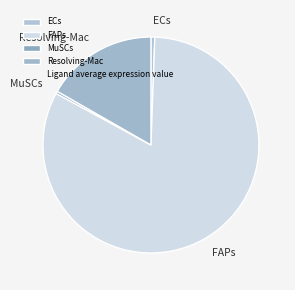

Which category has the biggest portion of the pie?

FAPs